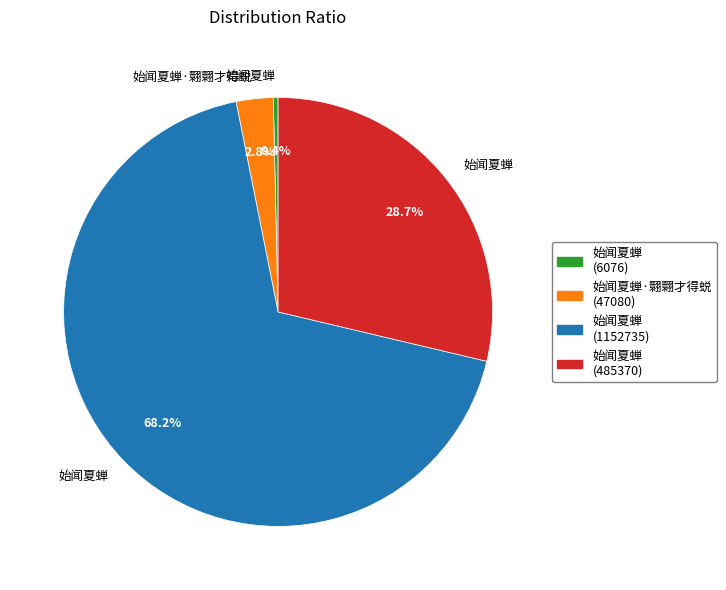

Is there a majority slice in this chart?

Yes